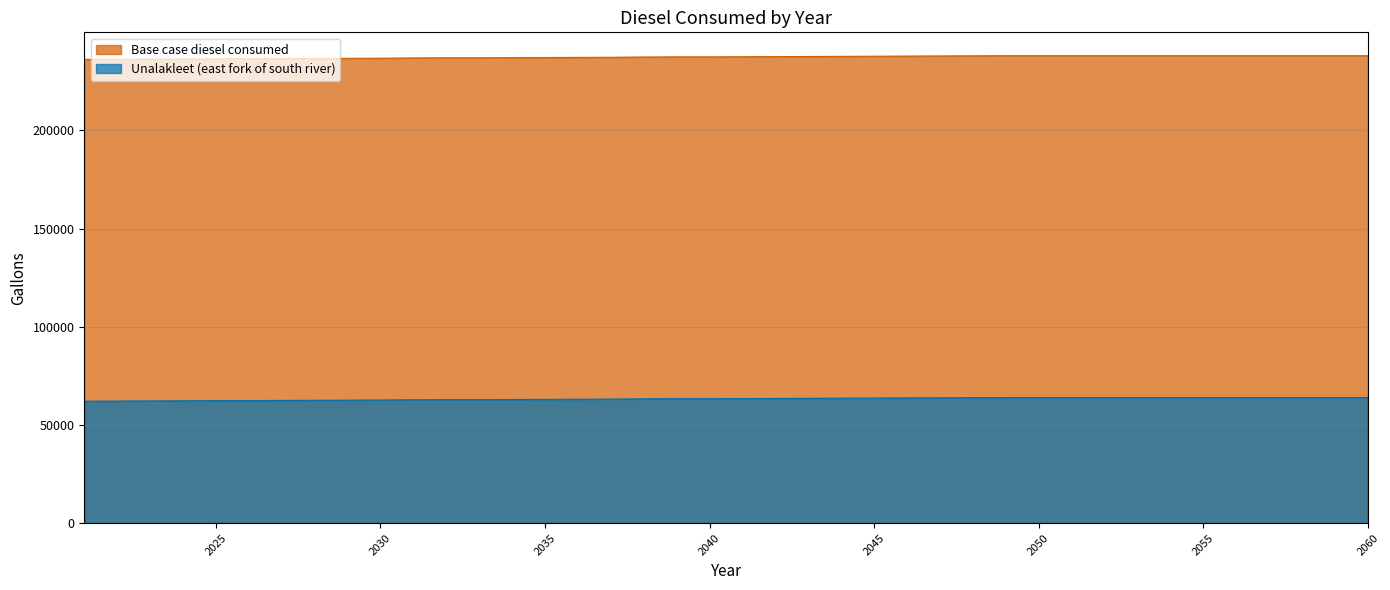

Reading right to left, list all the values displayed in this chart.

Base case diesel consumed: 237980.8	237980.8	237980.8	237980.8	237980.8	237980.8	237980.8	237980.8	237980.8	237980.8	237980.8	237980.8	237914.0	237847.1	237780.3	237713.4	237646.6	237579.8	237512.9	237446.1	237379.2	237379.2	237312.4	237178.7	237111.8	237045.0	236978.1	236911.2	236911.3	236844.5	236710.6	236644.2	236577.0	236509.4	236445.0	236375.5	236306.7	236251.6	236167.1	236100.2
Unalakleet (east fork of south river): 63953.5	63953.5	63953.5	63953.5	63953.5	63953.5	63953.5	63953.5	63953.5	63953.5	63953.5	63953.5	63886.6	63819.8	63752.9	63686.1	63619.2	63552.4	63485.5	63418.7	63351.8	63351.8	63285.0	63151.3	63084.4	63017.6	62950.8	62883.9	62883.9	62817.1	62683.2	62616.8	62549.6	62482.0	62417.6	62348.1	62279.3	62224.3	62139.7	62072.9